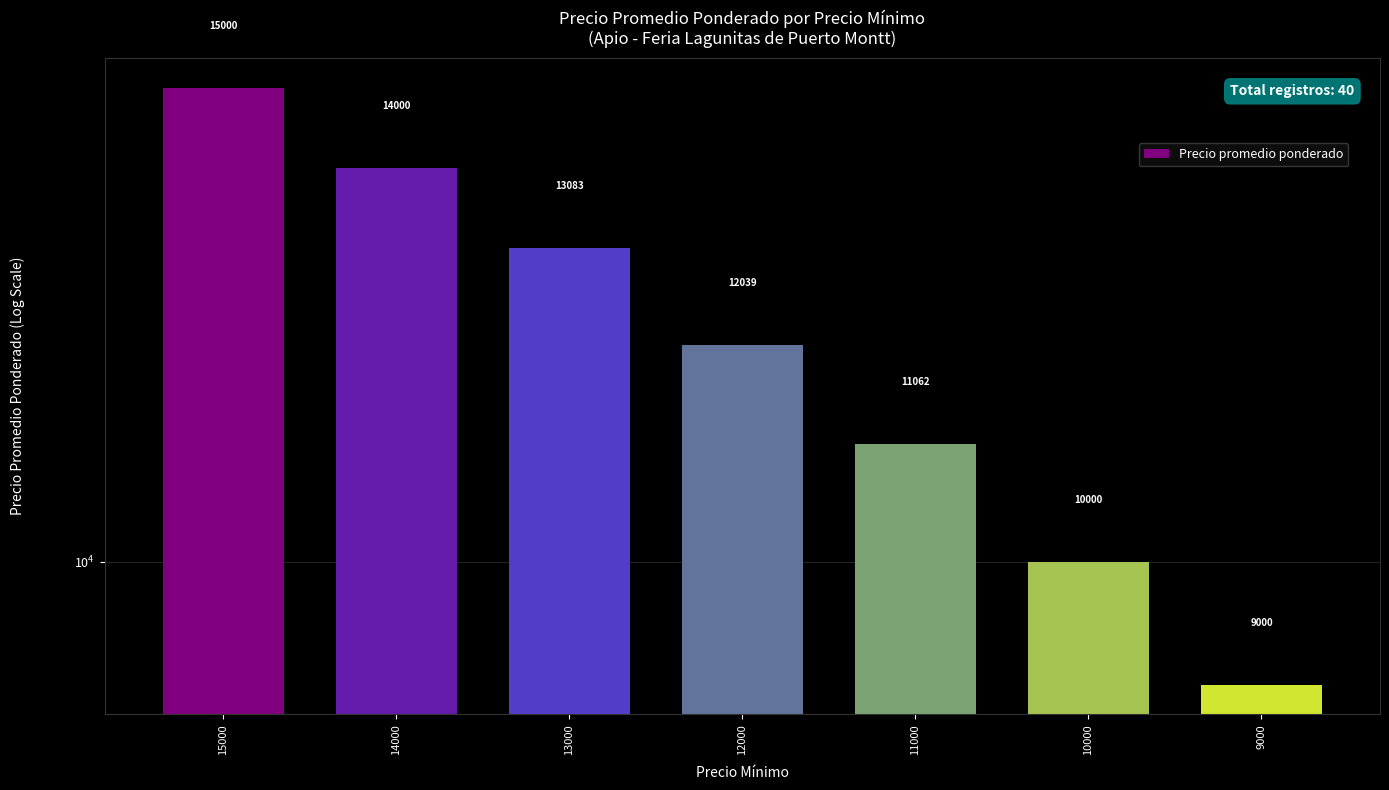

Is it true that the value at 14000 is 6854?

False